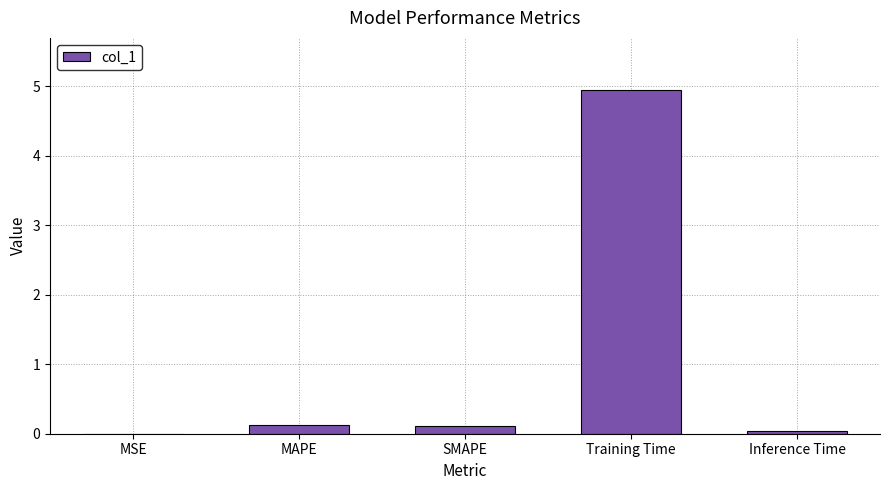

The chart shows a value of 0.0 at Inference Time. True or false?

True